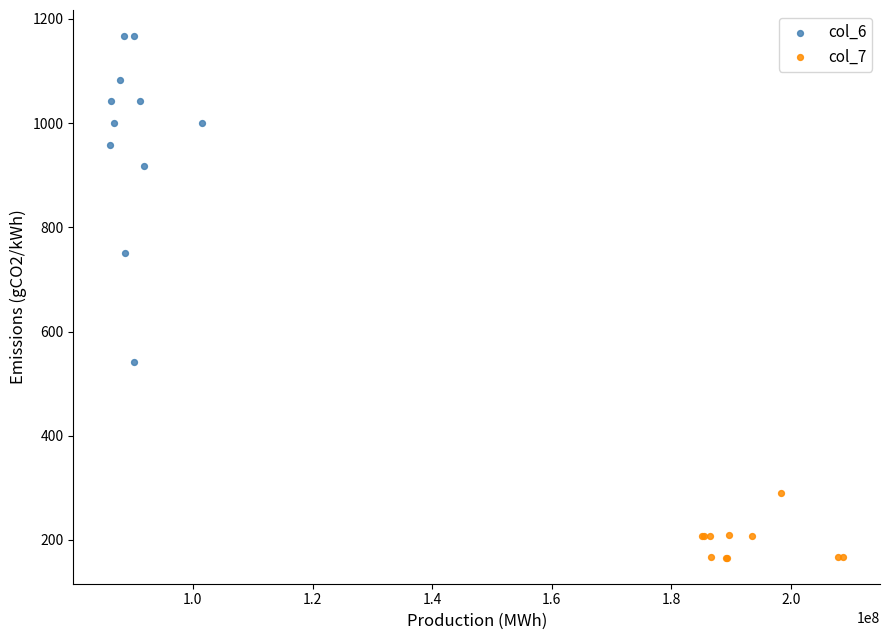

Which series has the largest Y range (max minus min)?

col_6